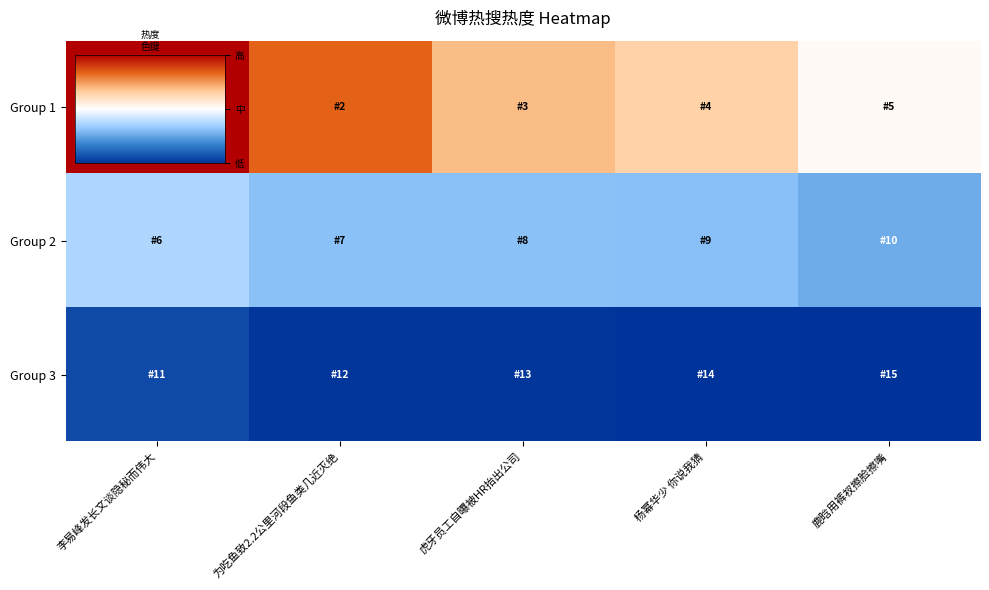

What is the spread (max minus min) of values at 虎牙员工自曝被HR抬出公司?

0.7